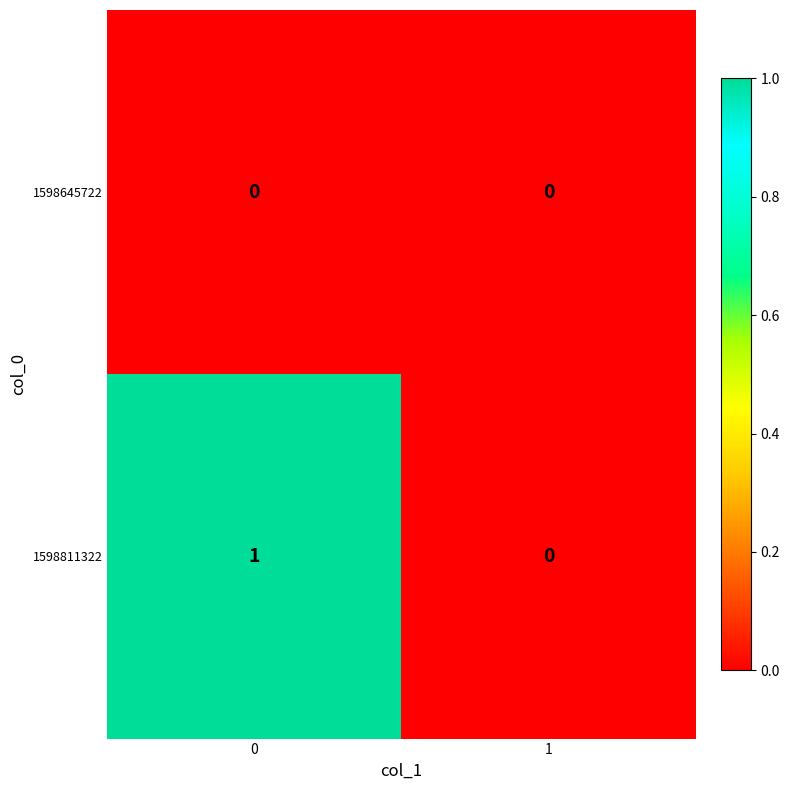

Reading left to right, list all the values displayed in this chart.

1598645722: 0=0	1=0
1598811322: 0=1	1=0